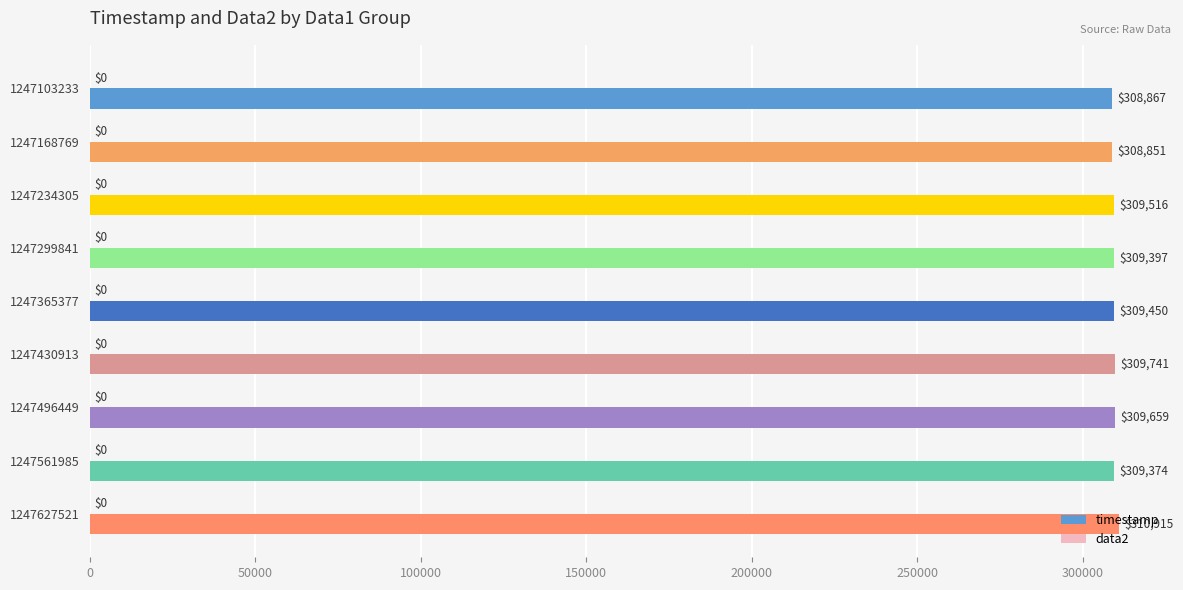

The chart shows a value of 183498 at 1247627521. True or false?

False